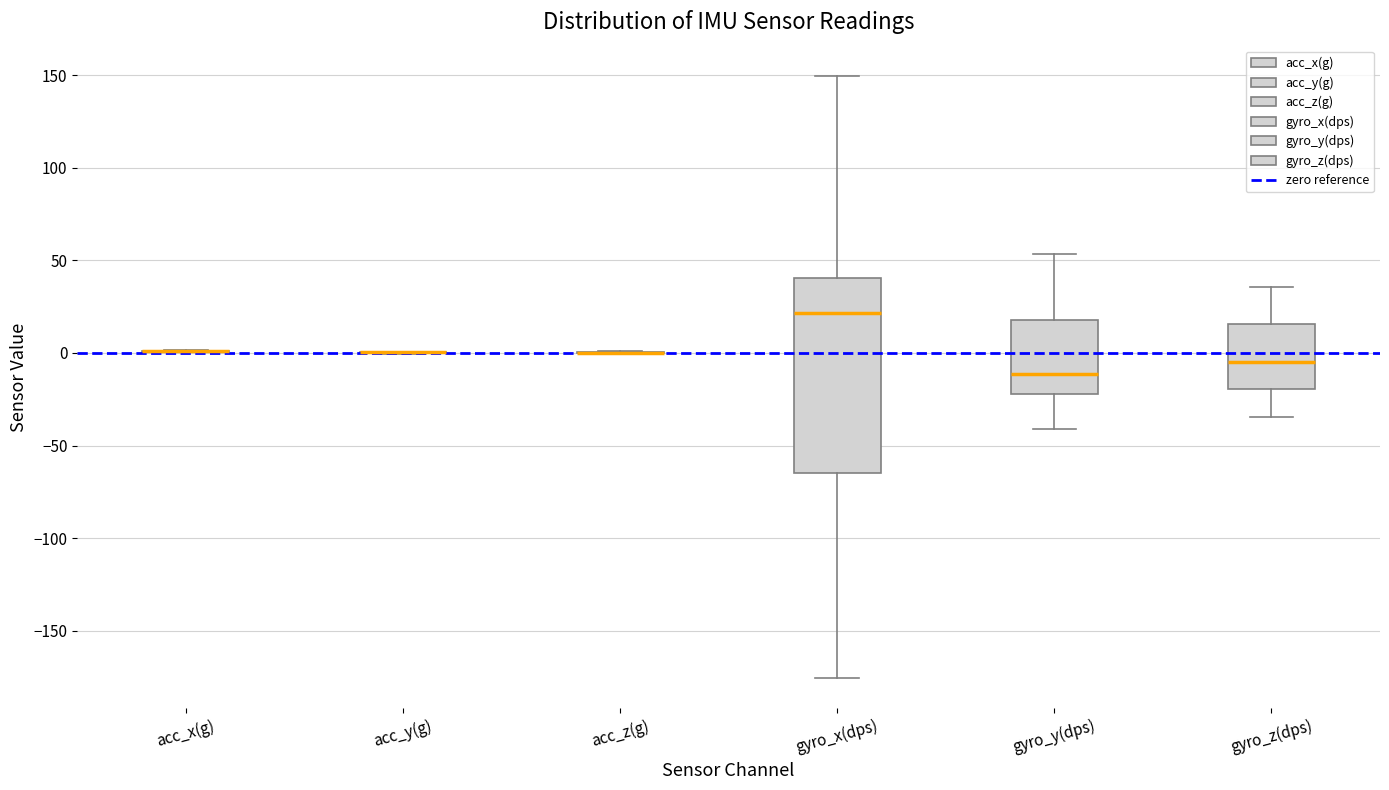

Which box is the tallest, from its lower edge to its upper edge?

gyro_x(dps)